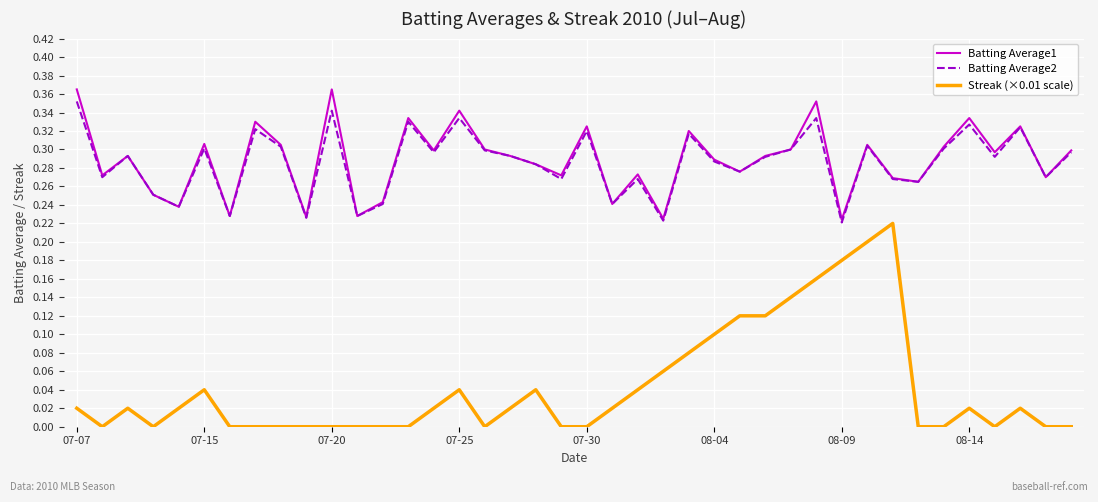

How many Batting Average2 values are between 0 and 1?

40